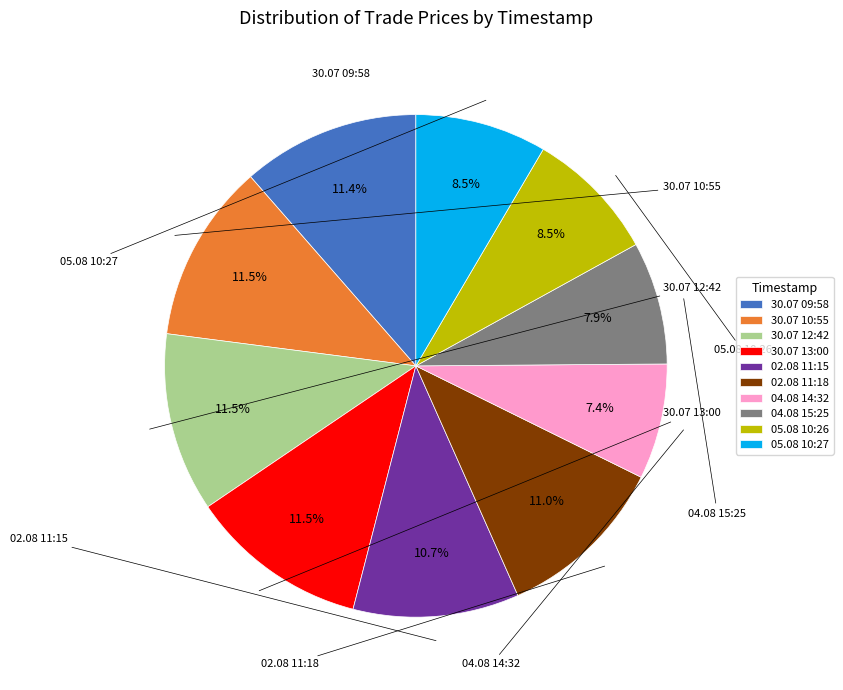

To the nearest percent, what is the average slice percentage?

10%